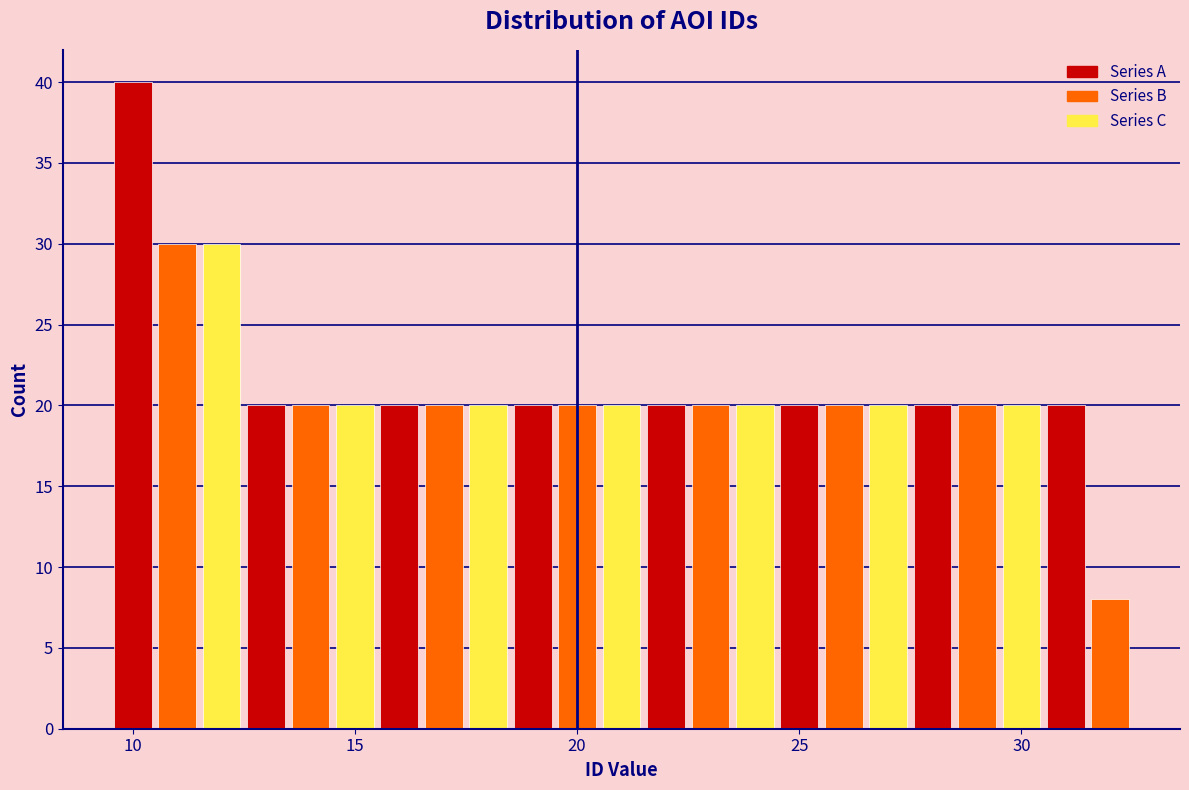

Around what value on the x-axis is the tallest bar? Give the approximate position of its centre, as read against the axis.

10.0